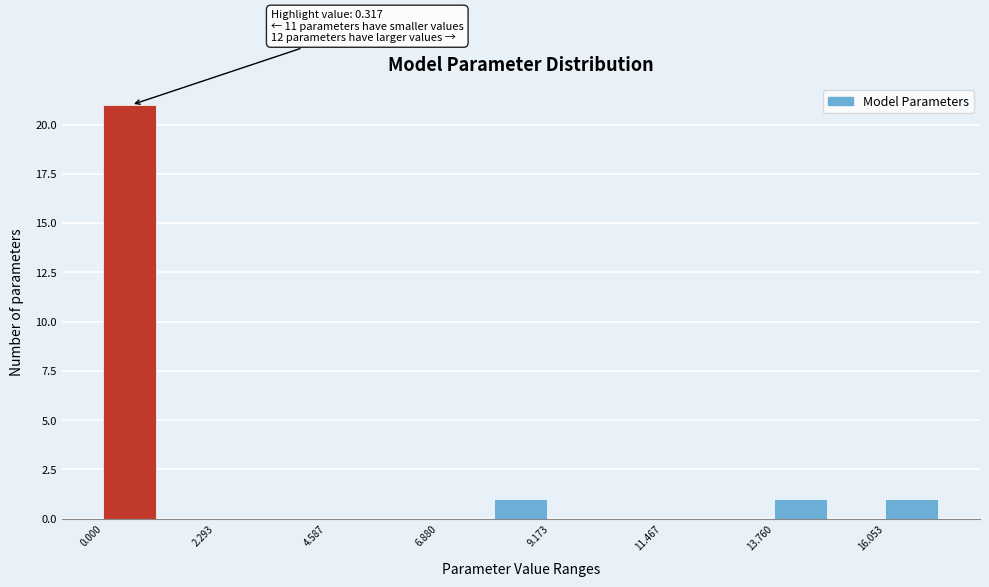

Read against the x-axis, roughly where is the centre of the tallest bar?

0.5